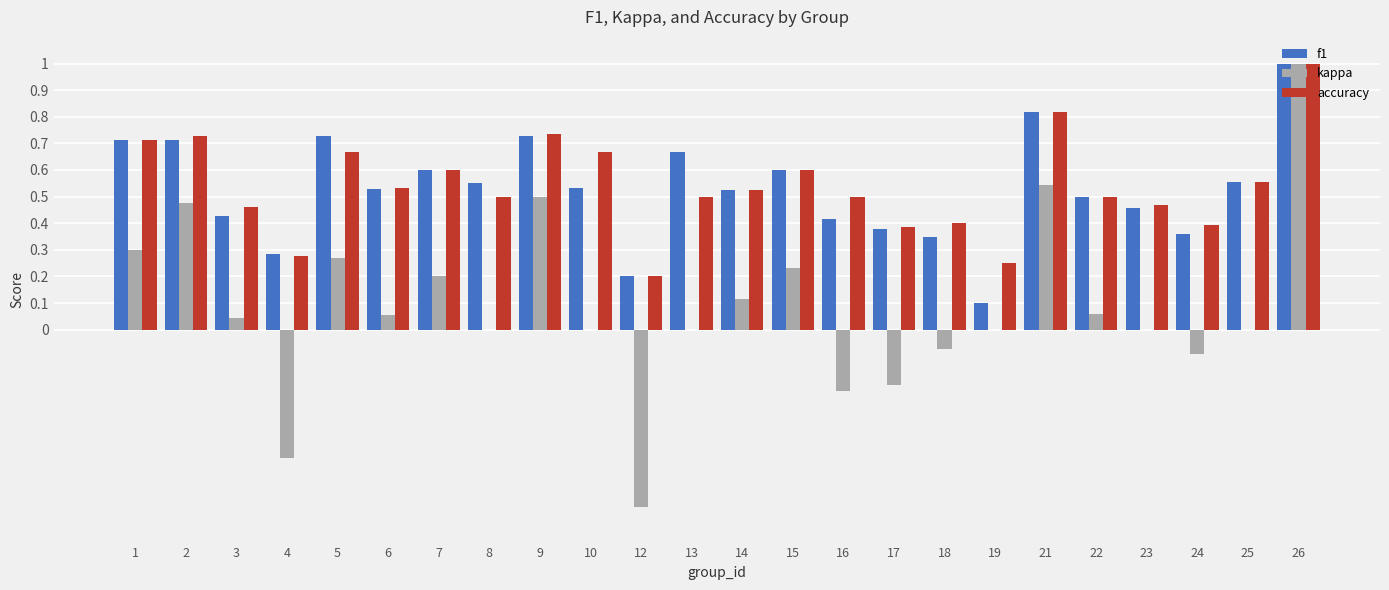

How many groups of bars are there?

24